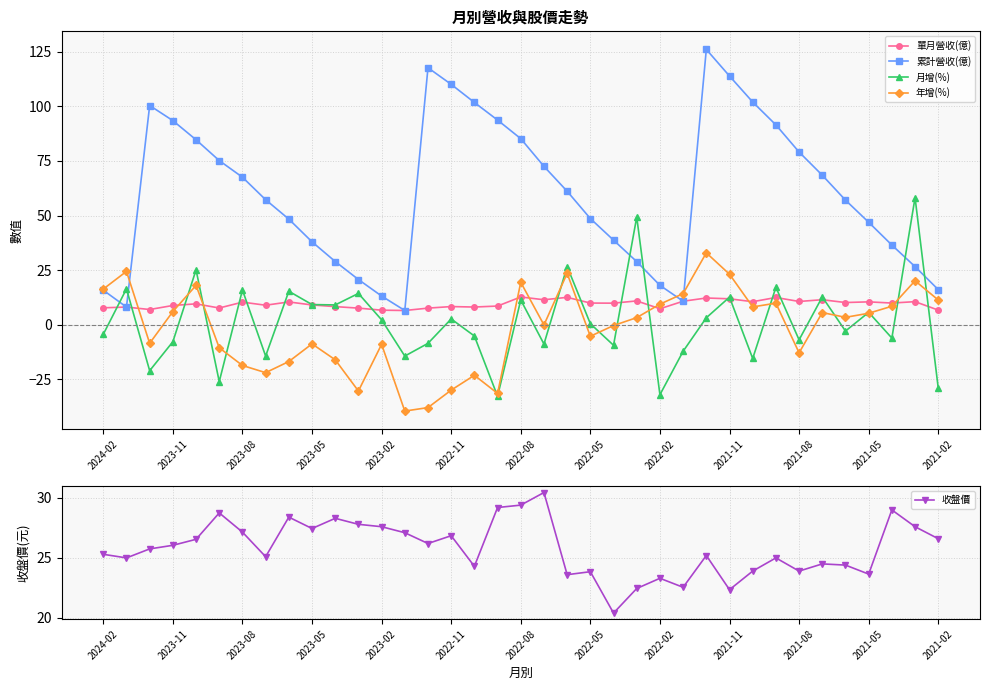

What is the difference between the 年增(%) values at 31 and 26?

27.4